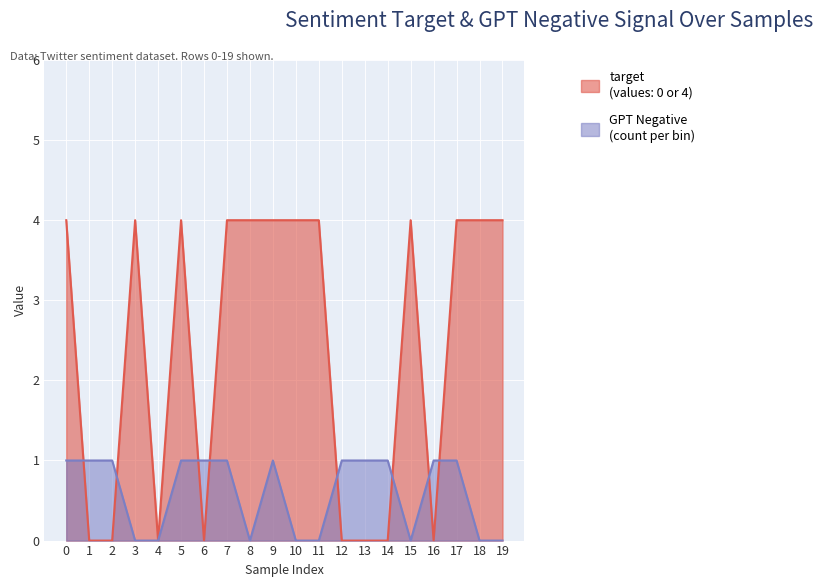

How many interior local valleys does the target series have?

3